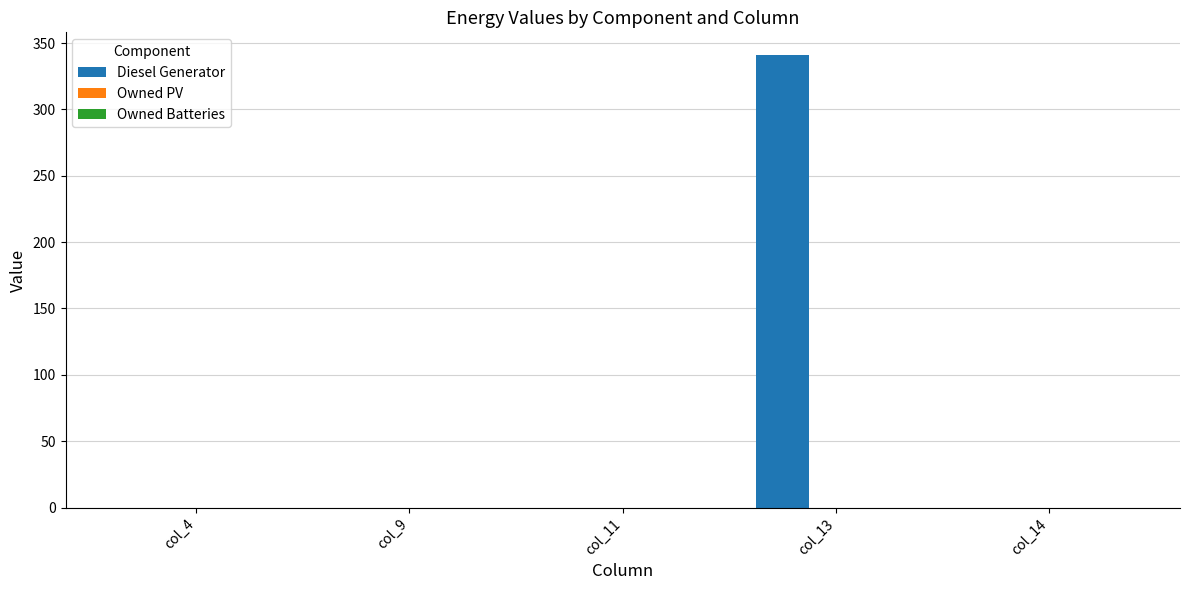

What is the sum of all values?

341